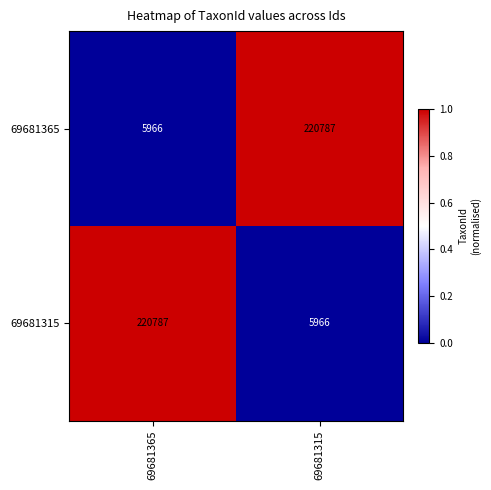

At 69681365, list the series in order from largest to smallest.

69681315, 69681365